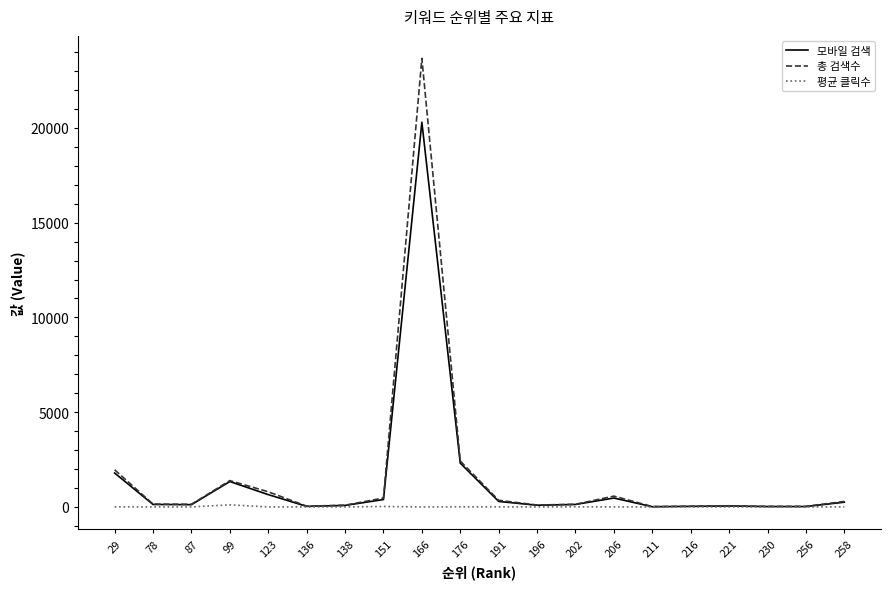

Which series has the largest range (max minus min)?

총 검색수